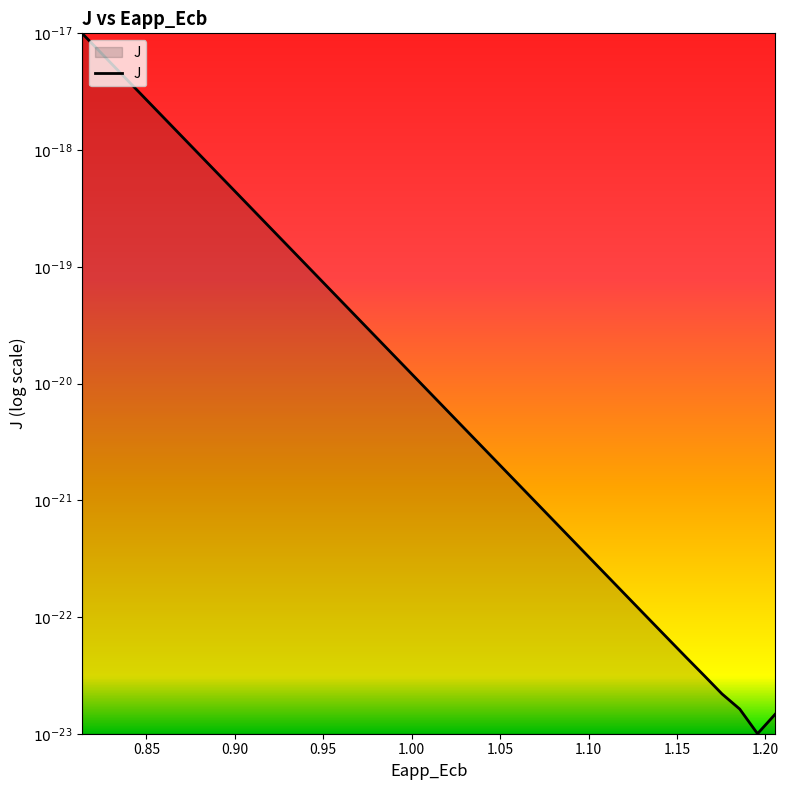

Does the chart have visible grid lines?

No